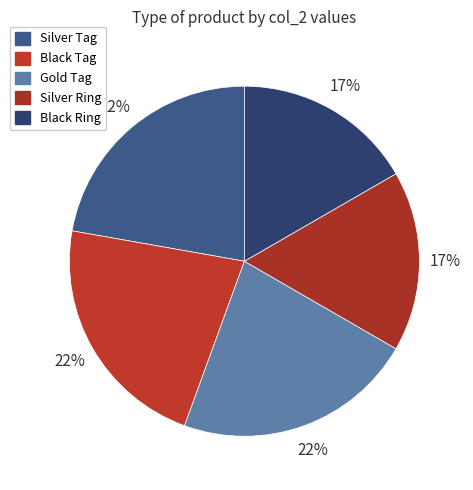

Does Silver Ring represent more than half of the total?

No